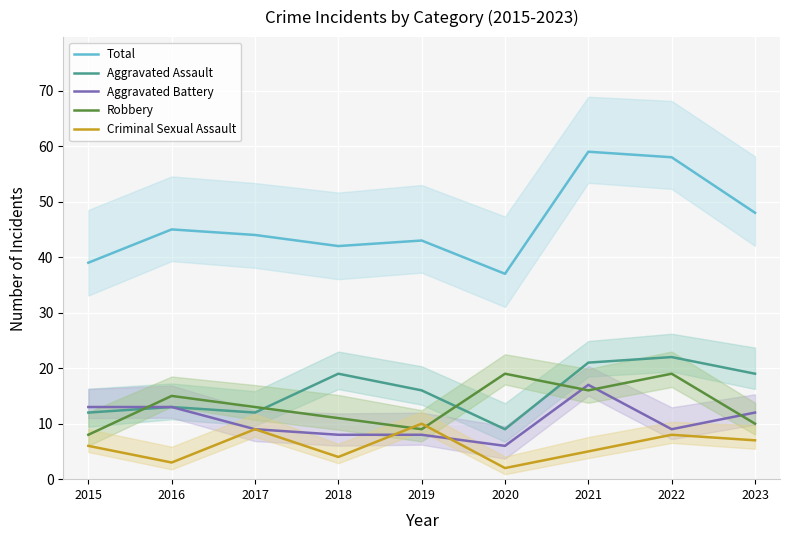

Reading left to right, list all the values displayed in this chart.

Total: 39	45	44	42	43	37	59	58	48
Aggravated Assault: 12	13	12	19	16	9	21	22	19
Aggravated Battery: 13	13	9	8	8	6	17	9	12
Robbery: 8	15	13	11	9	19	16	19	10
Criminal Sexual Assault: 6	3	9	4	10	2	5	8	7